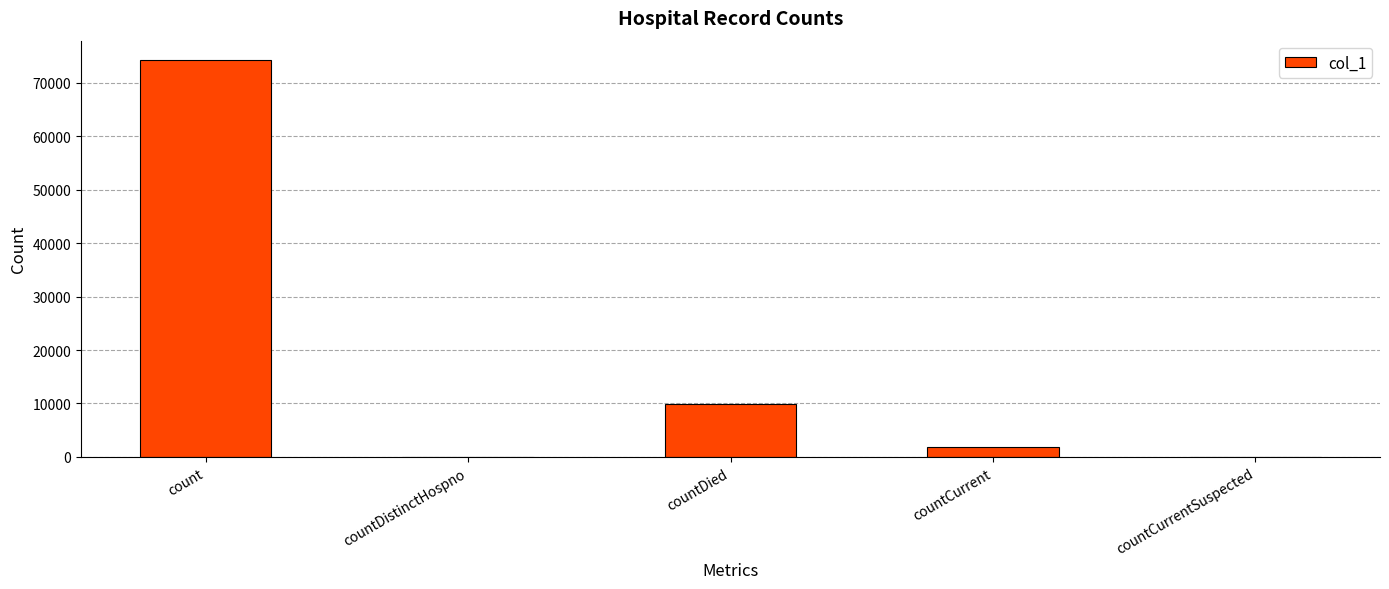

Where does the data first go above 1781?

count